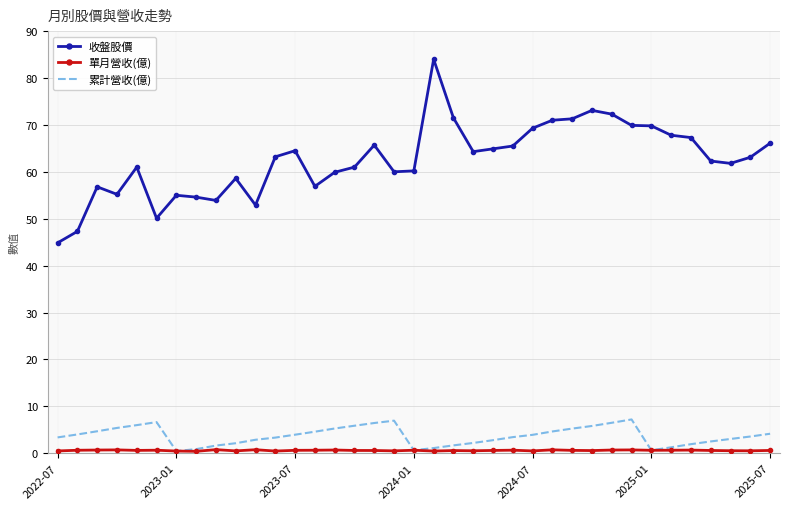

Which series has the largest total across all categories?

收盤股價